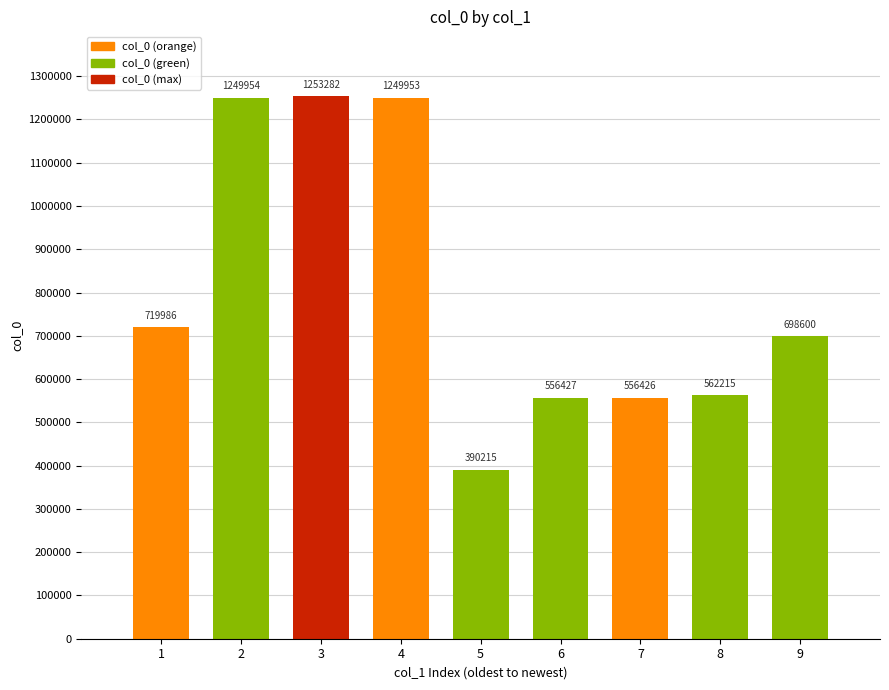

Which label corresponds to the smallest value in the chart?

5